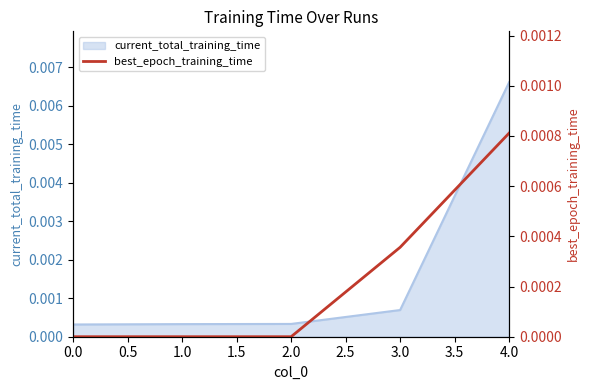

At which label does current_total_training_time reach its peak?

4.0